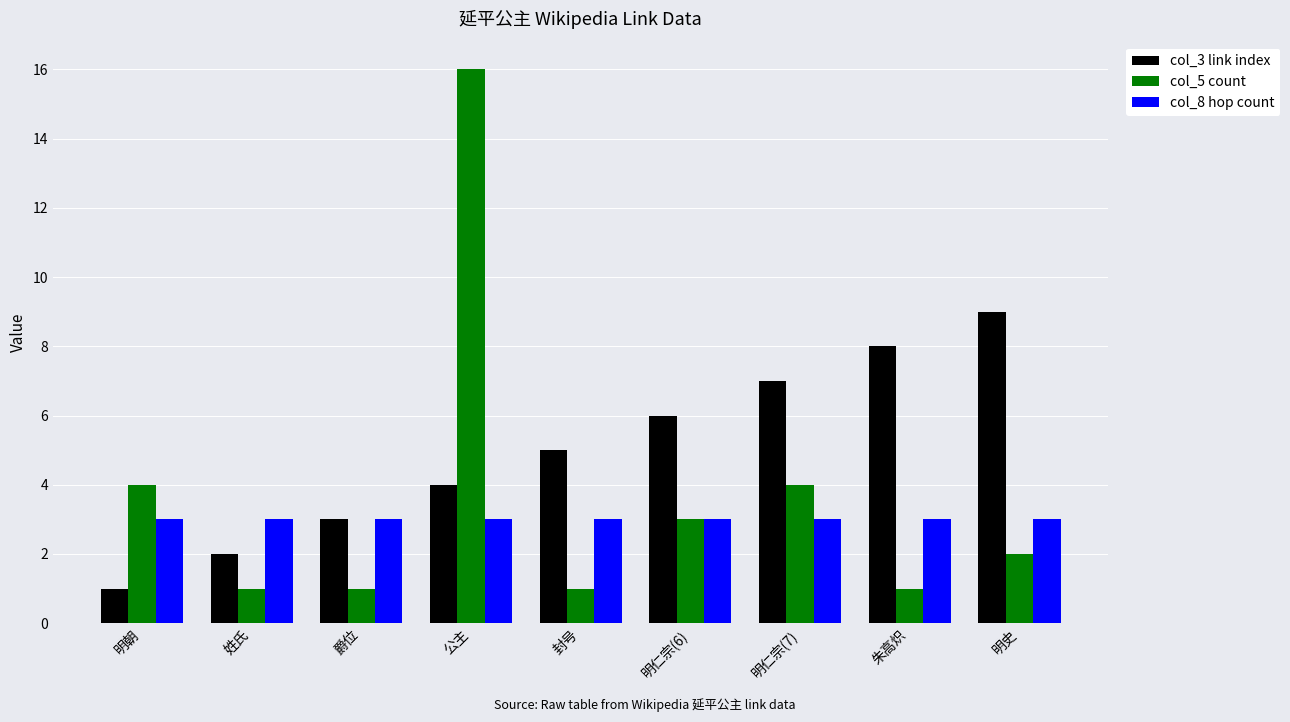

Rank the series by their average value, from highest to lowest.

col_3 link index, col_5 count, col_8 hop count